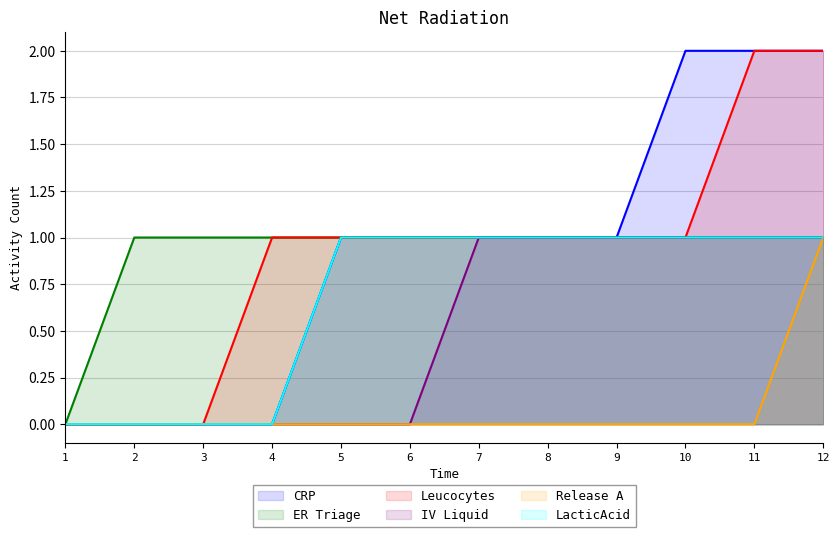

Reading left to right, extract all data points from this chart.

CRP: 0	0	0	0	1	1	1	1	1	2	2	2
ER Triage: 0	1	1	1	1	1	1	1	1	1	1	1
Leucocytes: 0	0	0	1	1	1	1	1	1	1	2	2
IV Liquid: 0	0	0	0	0	0	1	1	1	1	1	1
Release A: 0	0	0	0	0	0	0	0	0	0	0	1
LacticAcid: 0	0	0	0	1	1	1	1	1	1	1	1